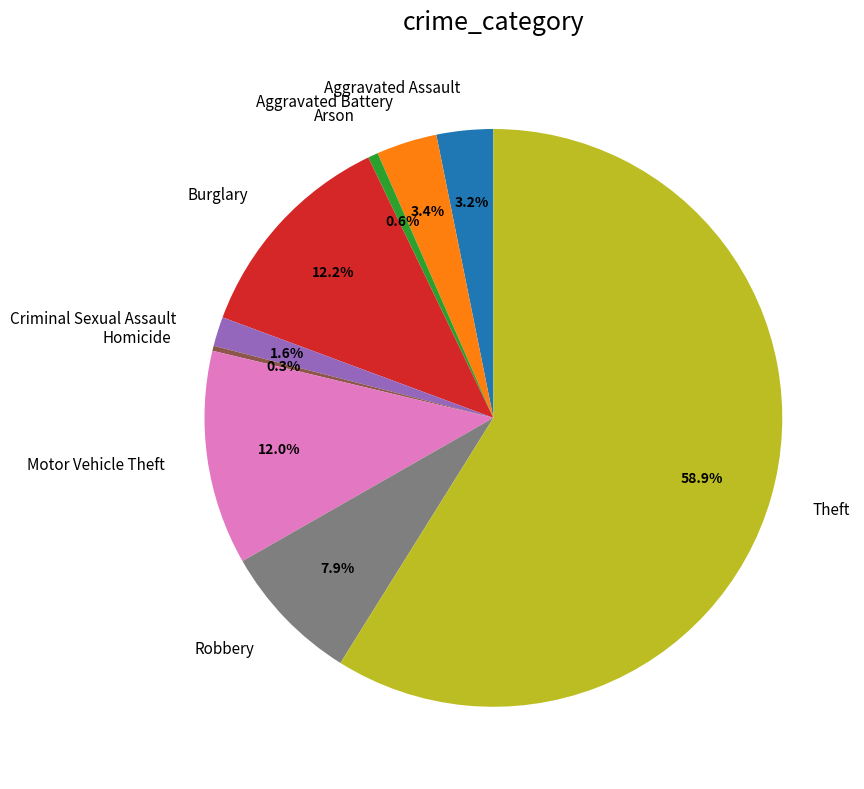

Which slice is the largest?

Theft